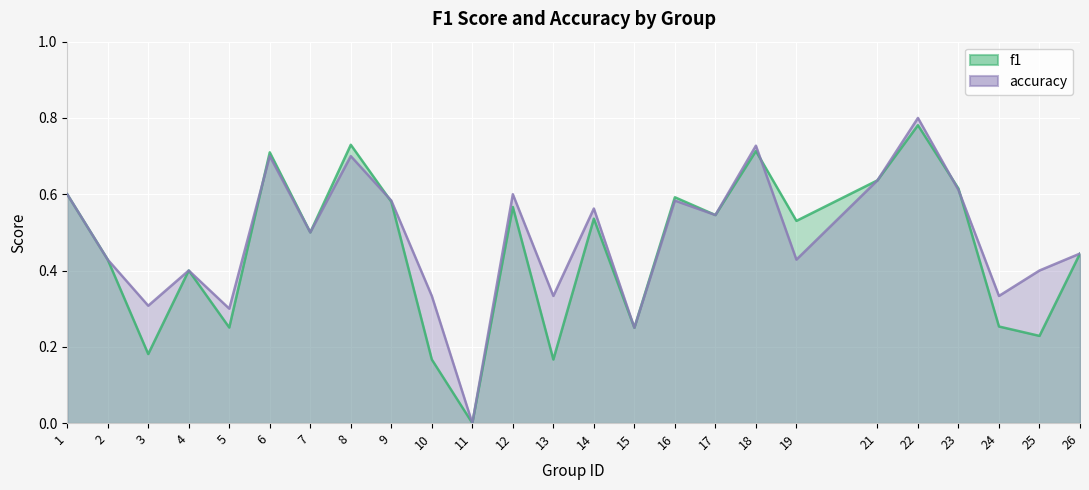

What is the spread (max minus min) of values at 10?

0.2